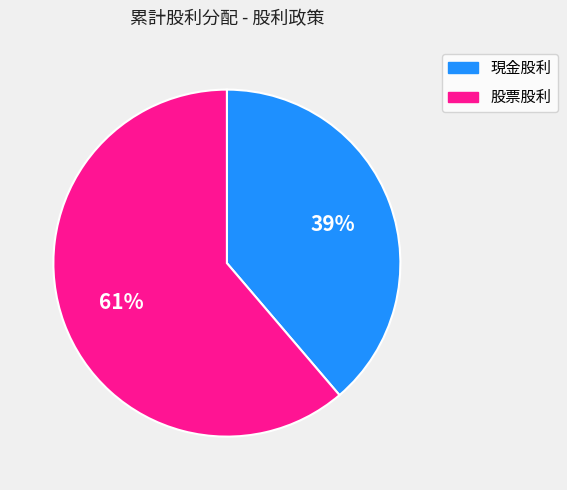

What is the majority slice?

股票股利